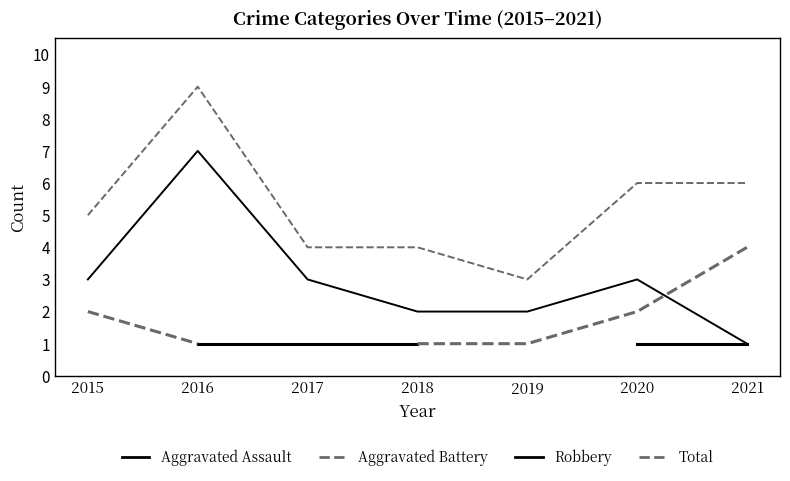

Which category has the lowest value across all series?

2016